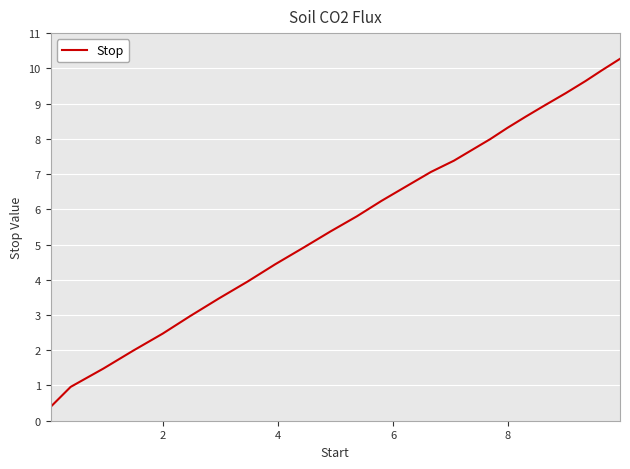

What is the minimum value shown in the chart?

0.4